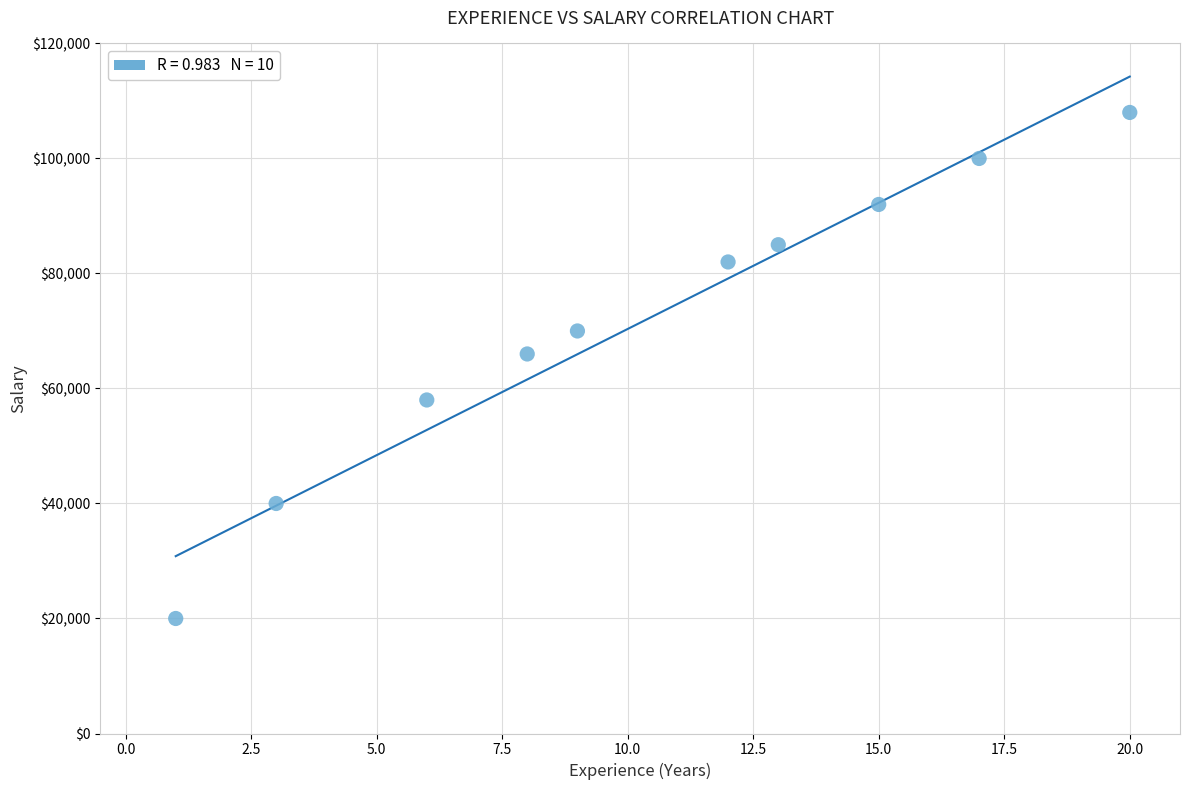

What is the range of Y values (max minus min)?

88000